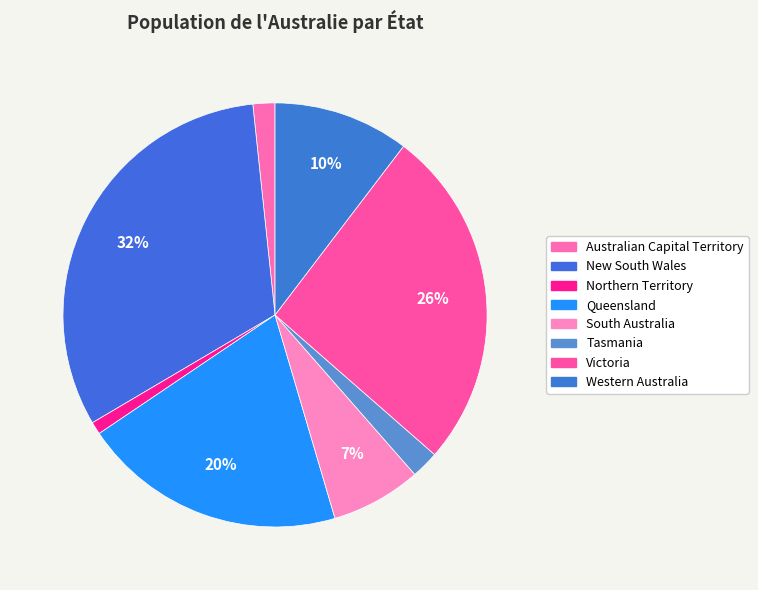

How many segments does this pie chart have?

8